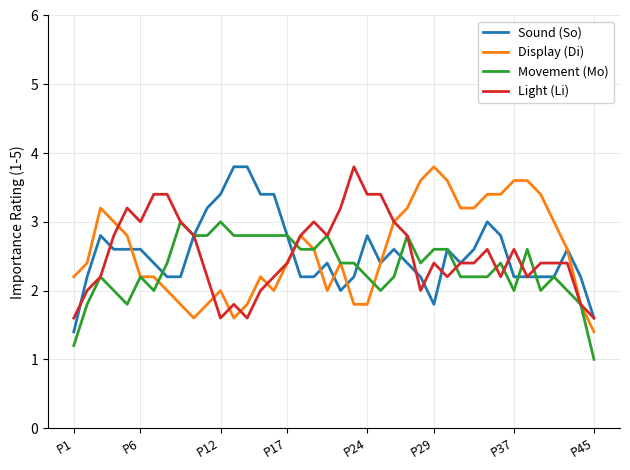

What is the smallest value displayed?

1.0